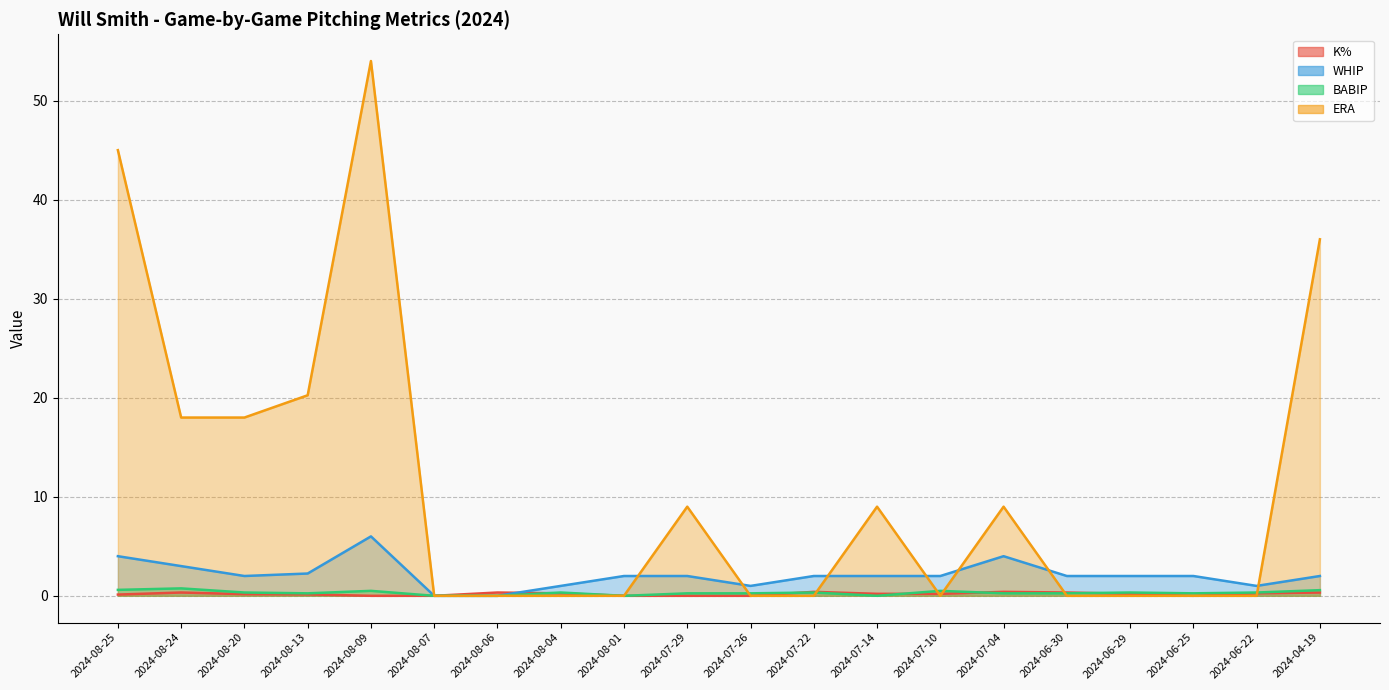

At how many categories does at least one series exceed 31?

3